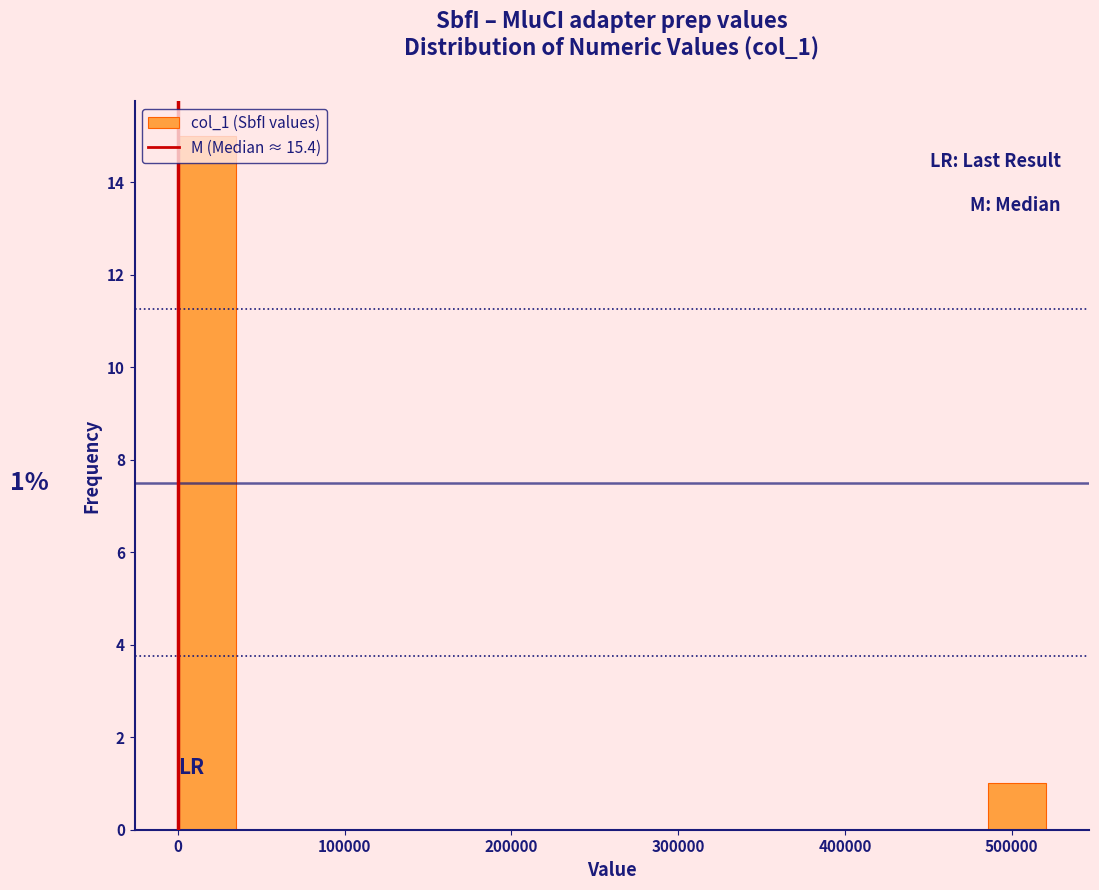

Around what value on the x-axis is the tallest bar? Give the approximate position of its centre, as read against the axis.

20000